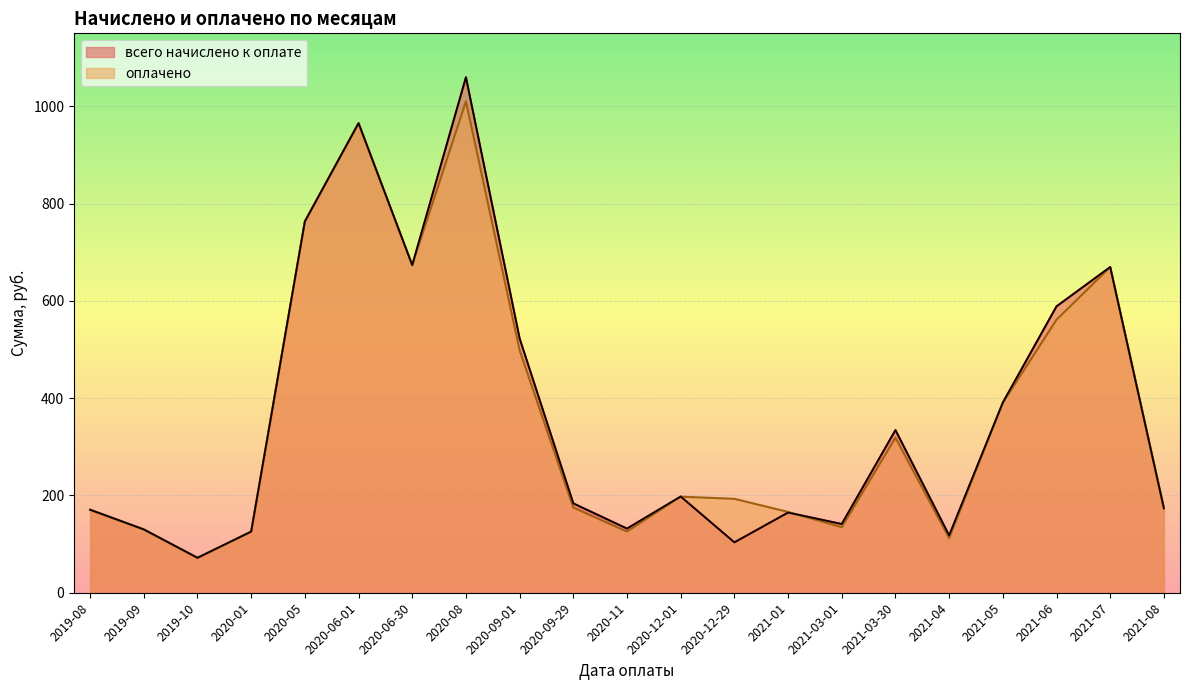

How many interior local valleys does the оплачено series have?

5